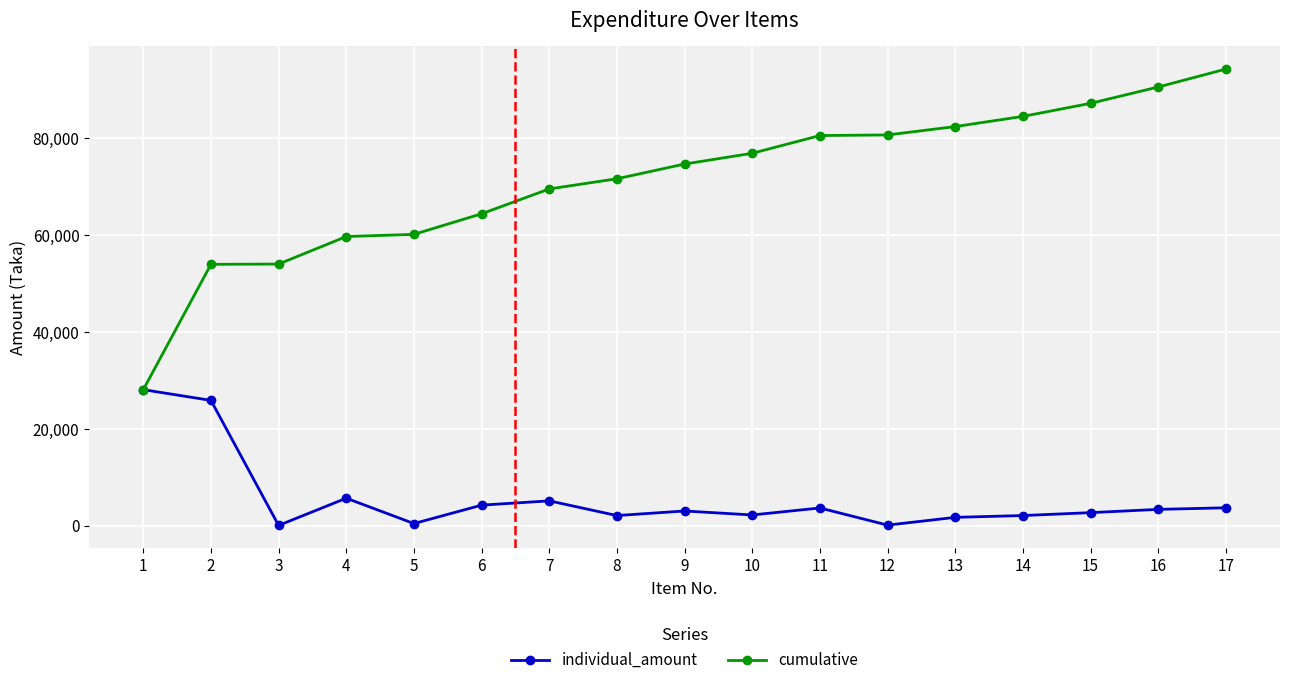

What is the approximate value of cumulative at 17?

94314